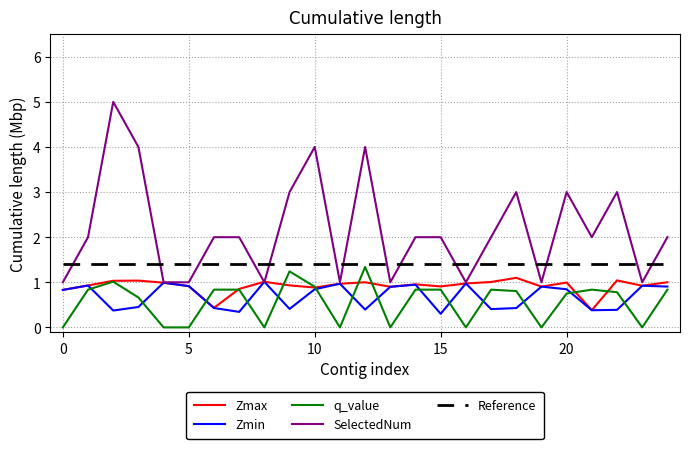

What is the maximum value for SelectedNum?

5.0